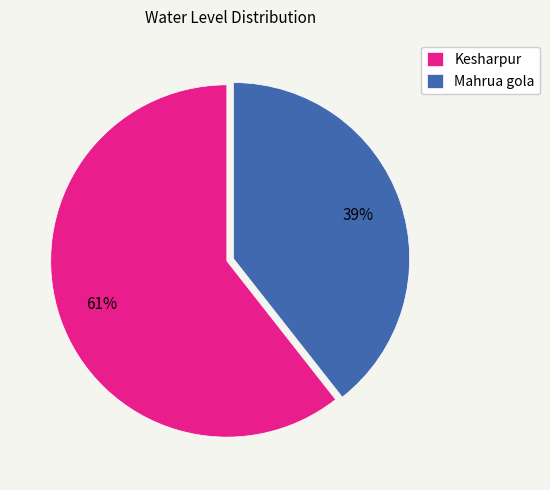

Between Kesharpur and Mahrua gola, which is larger?

Kesharpur